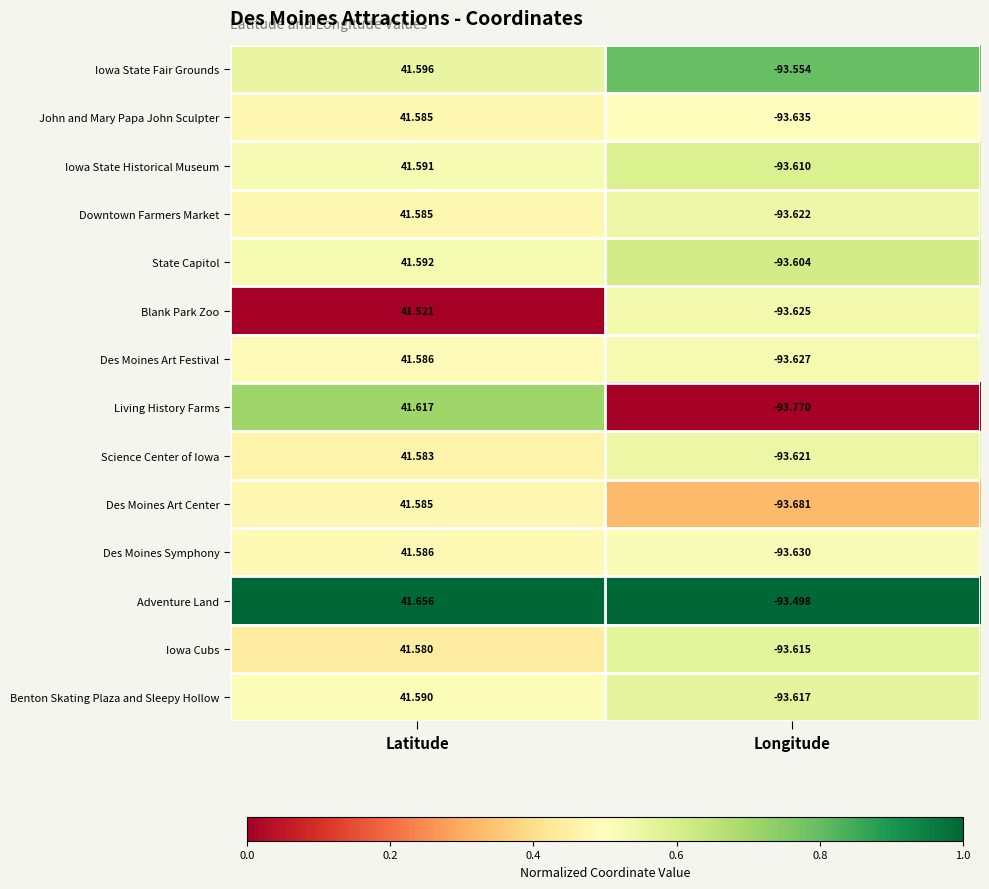

Rank the categories by Science Center of Iowa value from lowest to highest.

Longitude, Latitude